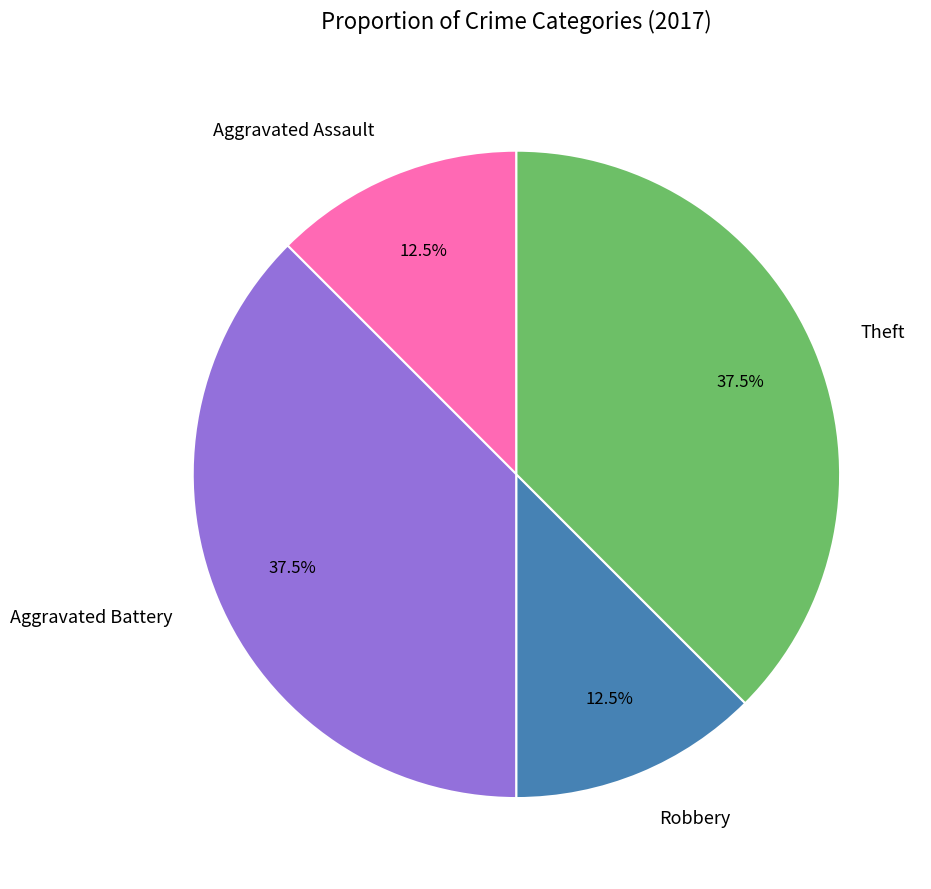

Does any single category account for the majority?

No